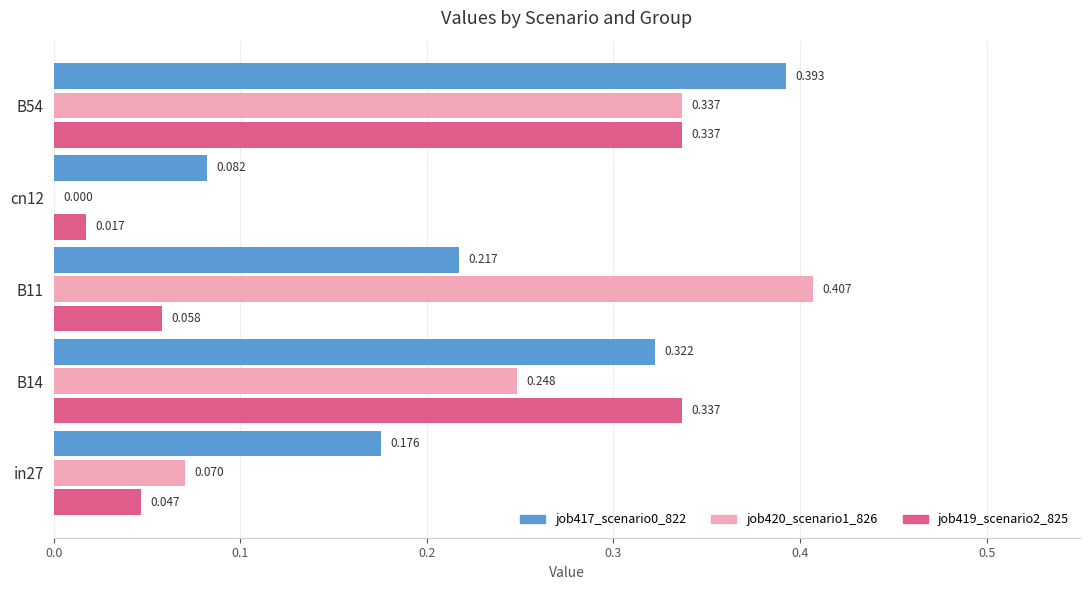

At which label is job419_scenario2_825 closest to 0?

cn12